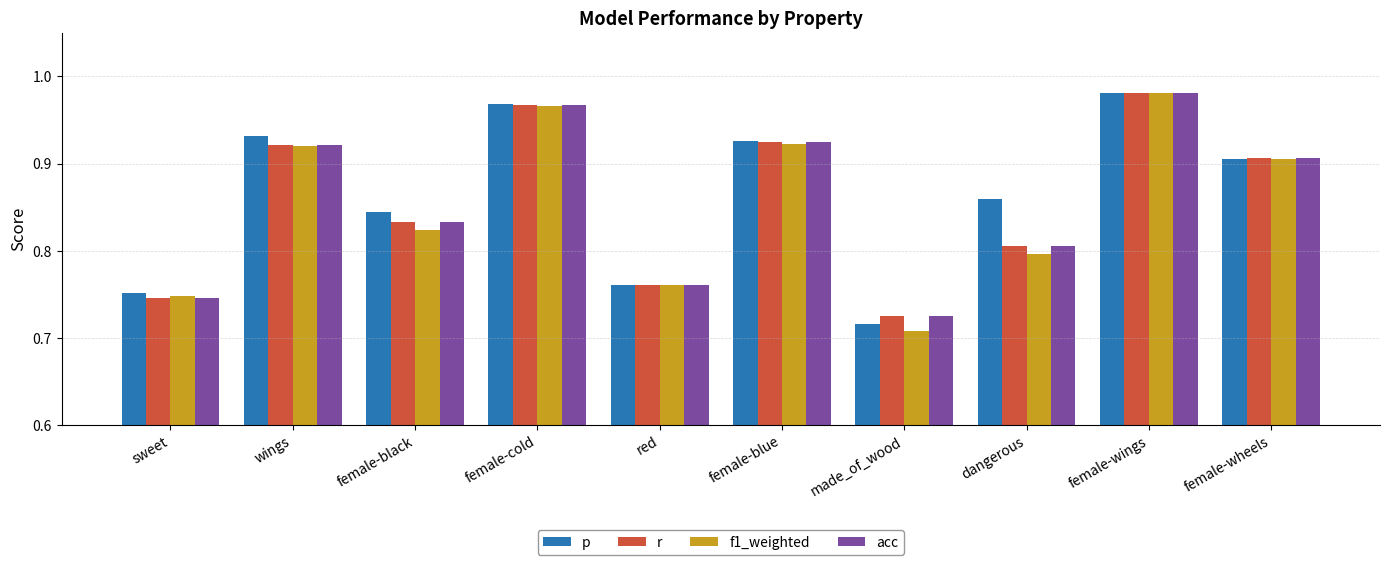

How many categories are shown in the chart?

10